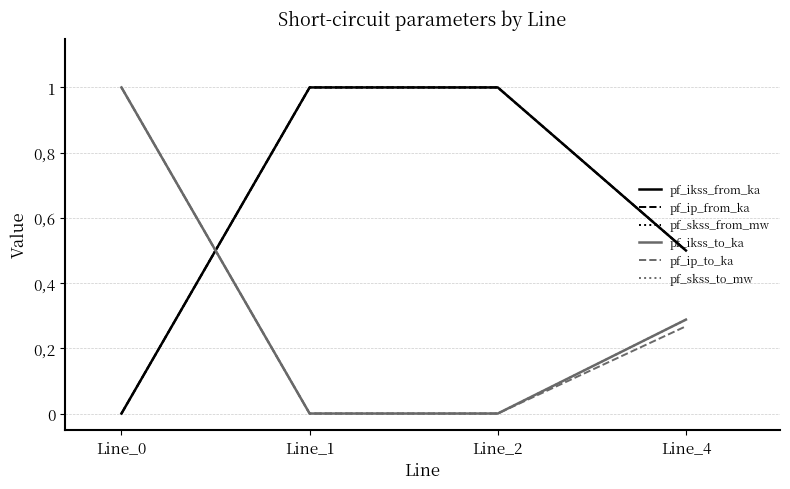

Is this an area chart (filled region under the line)?

No